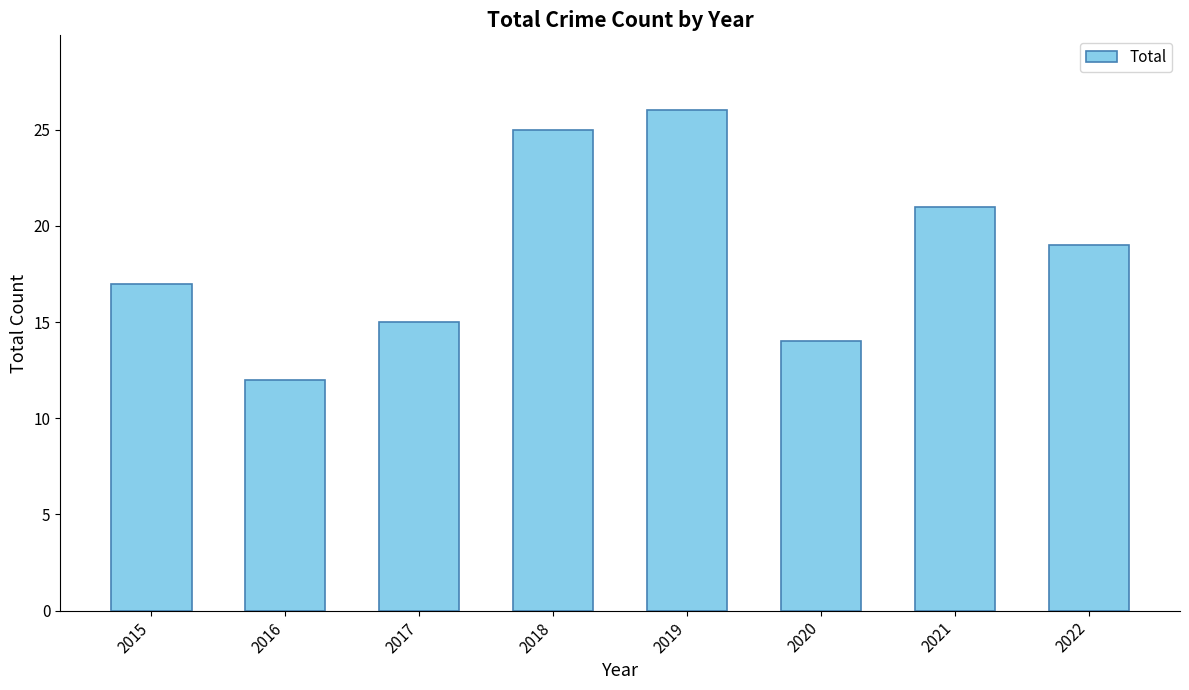

Are the bars horizontal?

No